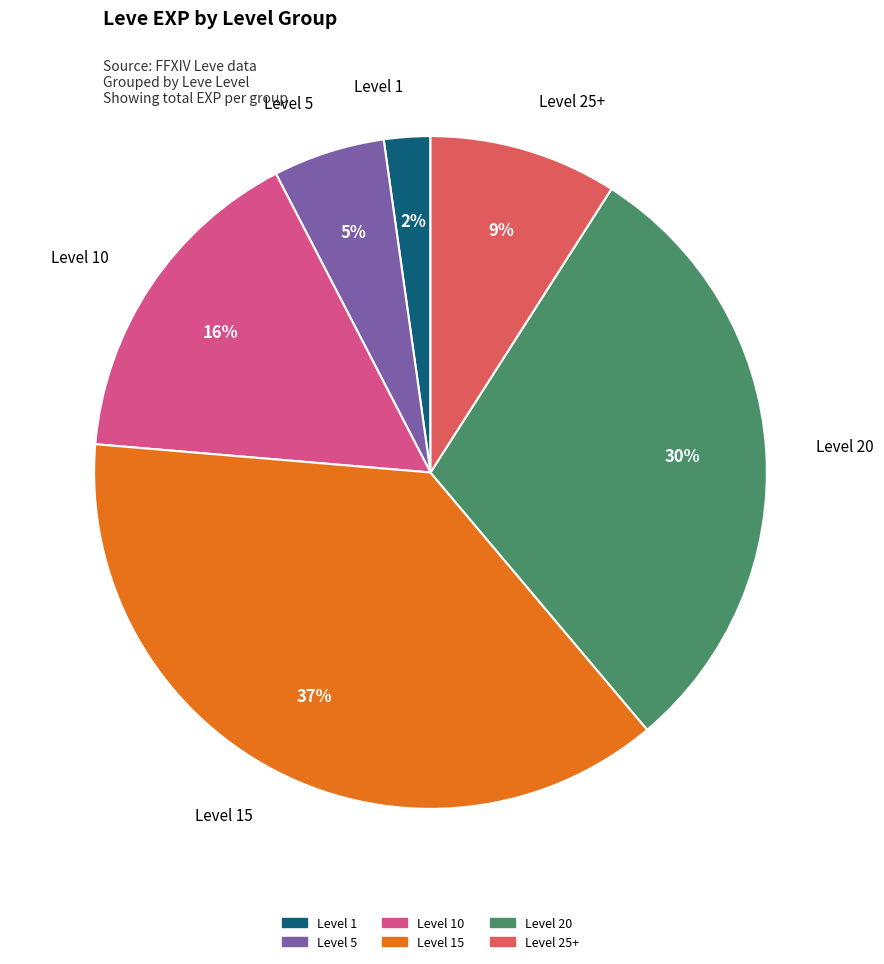

Does any single category account for the majority?

No